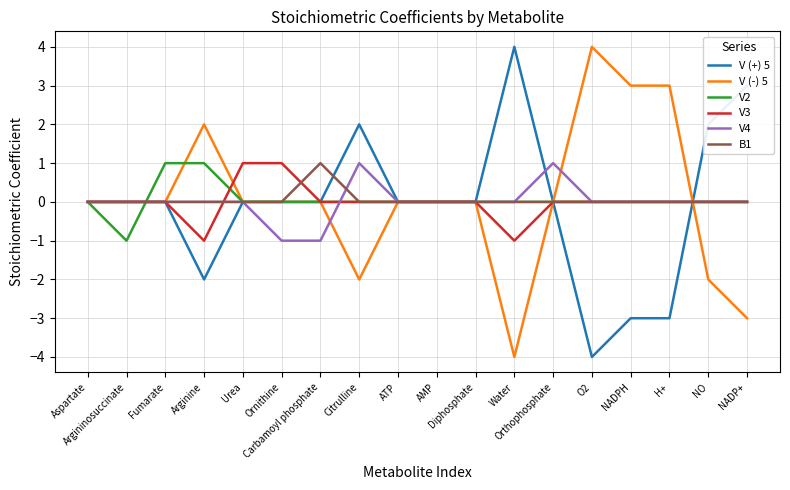

What is the maximum value shown in the chart?

4